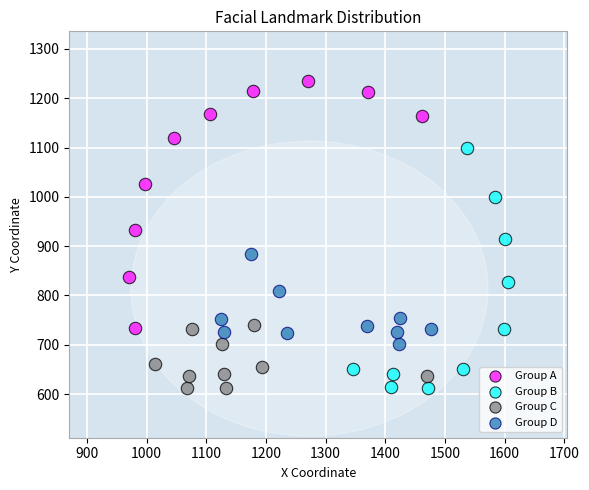

Which series reaches the maximum Y coordinate?

Group A